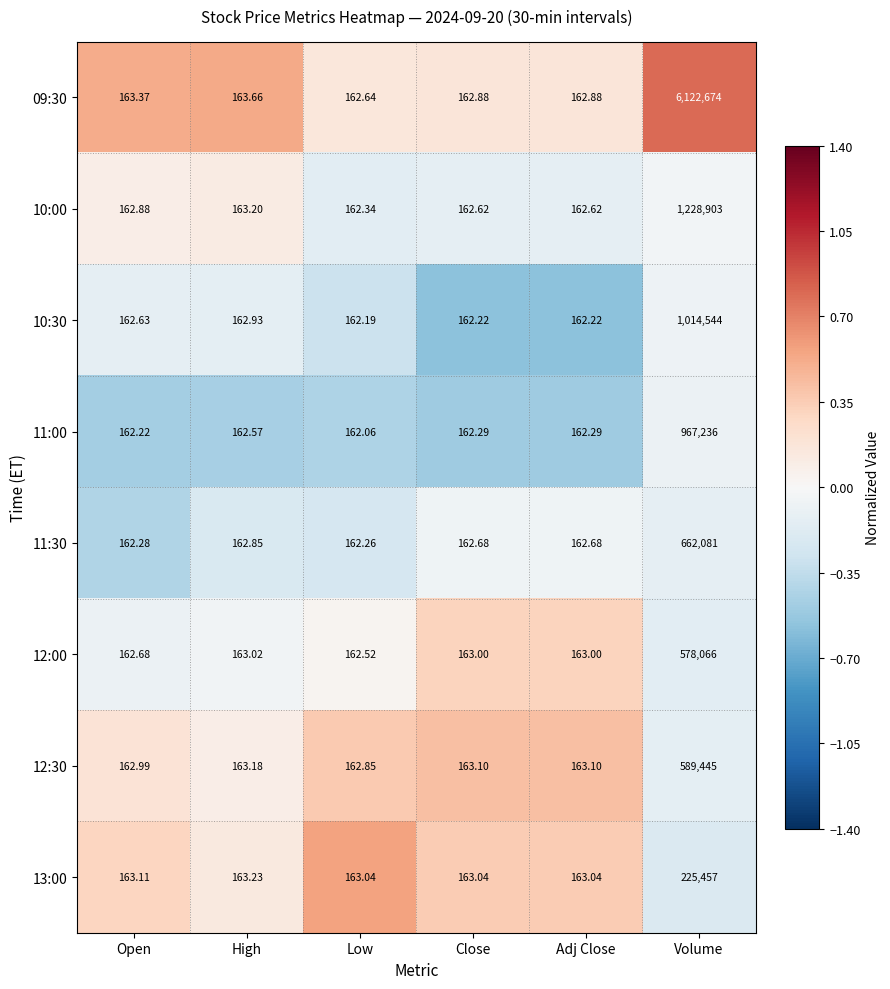

At which category is the sum across all series the highest?

Volume